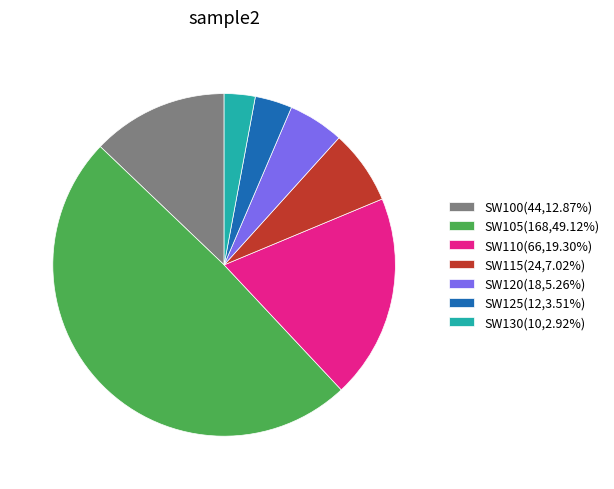

Does SW130 account for over 50% of the chart?

No